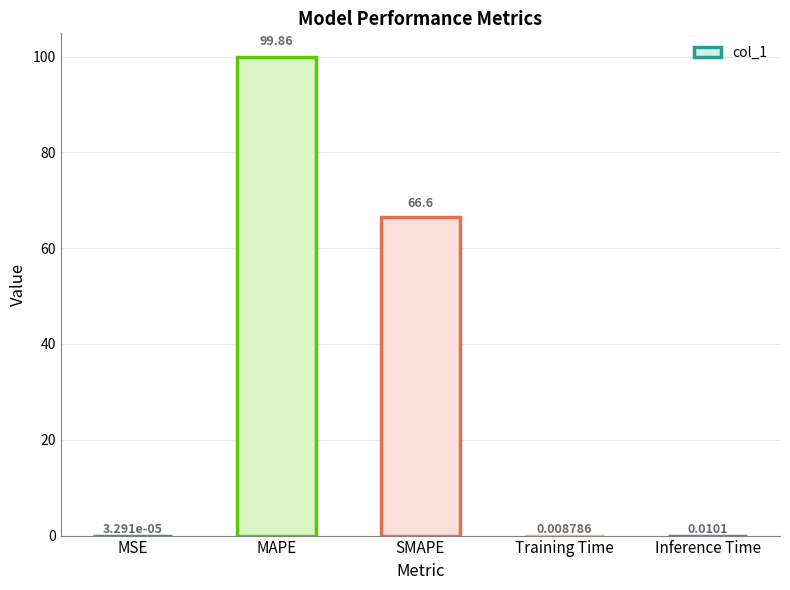

Which label corresponds to the largest value in the chart?

MAPE